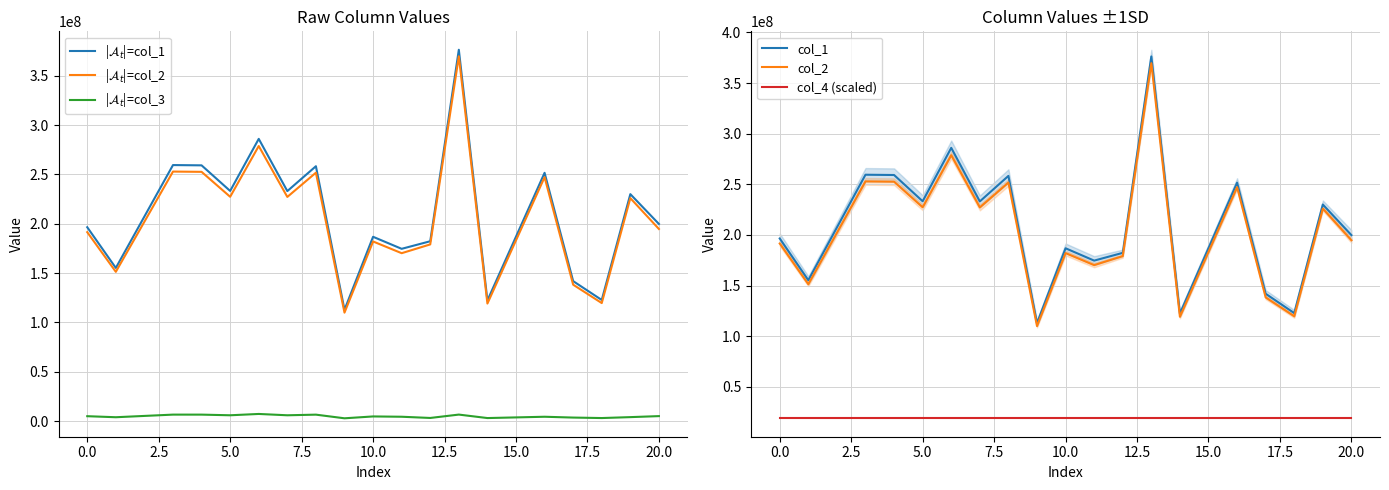

What is the lowest value of the col_4 (scaled) series?

18813206.6